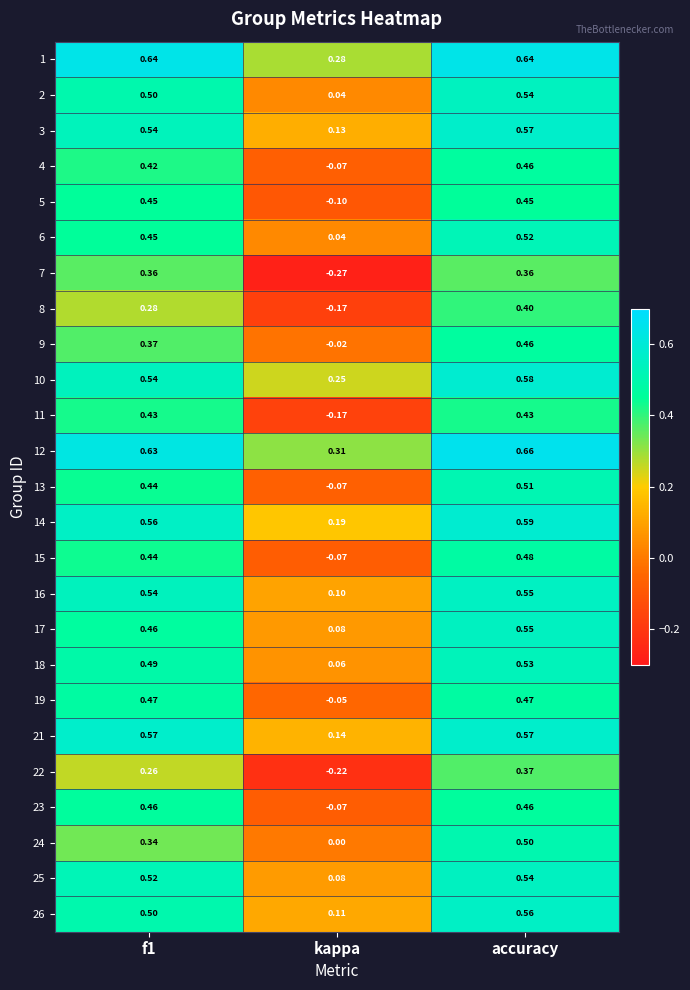

At which category is the sum across all series the highest?

accuracy